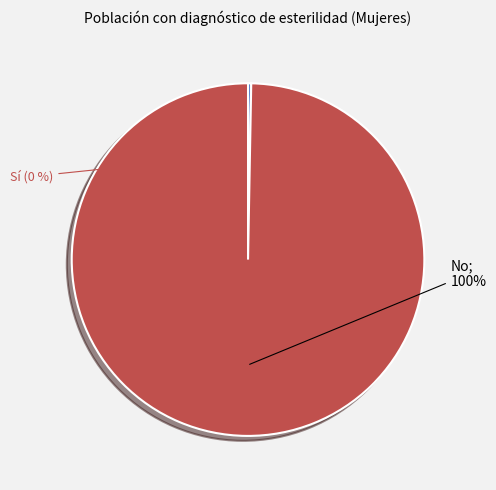

To the nearest percent, what is the average slice percentage?

50%